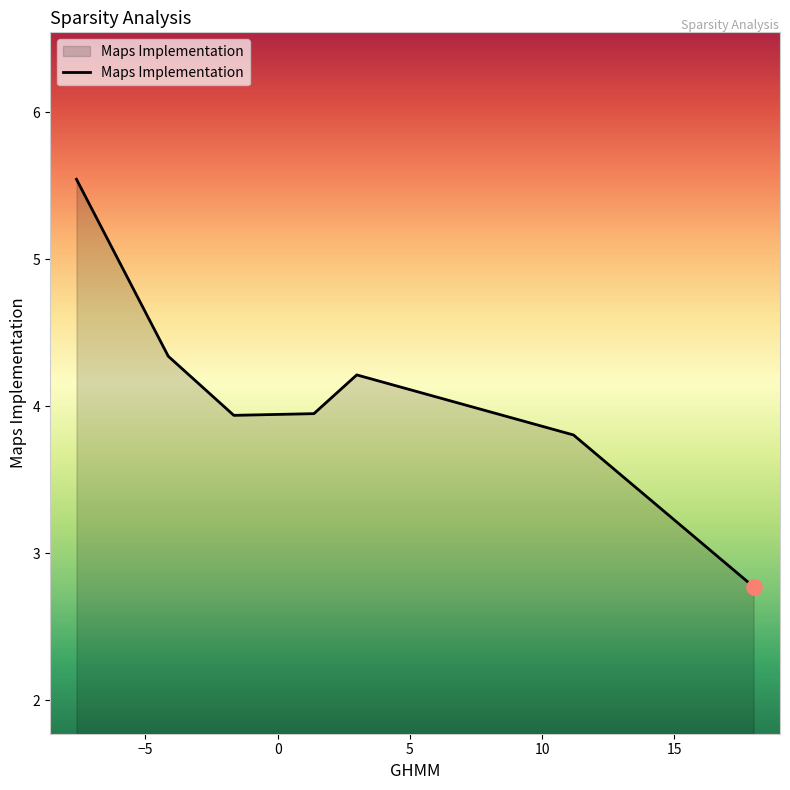

What is the difference between the maximum and minimum values?

2.8